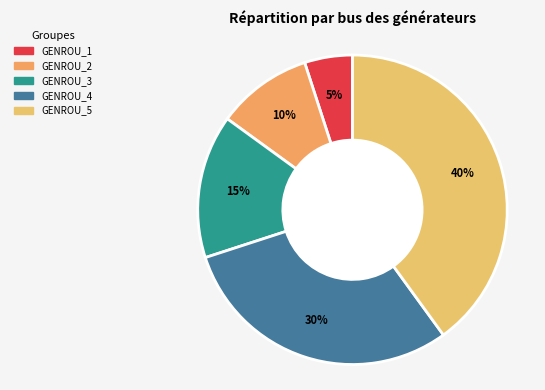

Do GENROU_5 and GENROU_2 together represent more than half of the pie?

No